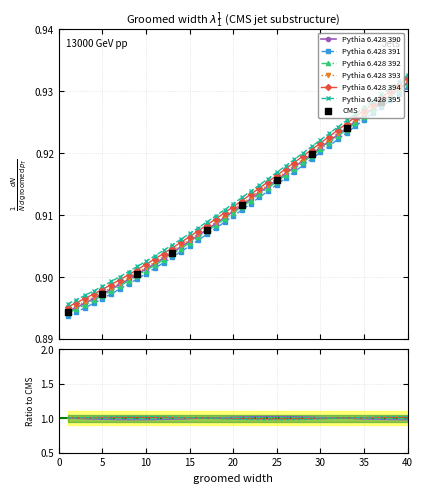

Which has a higher value, 9 or 15?

15